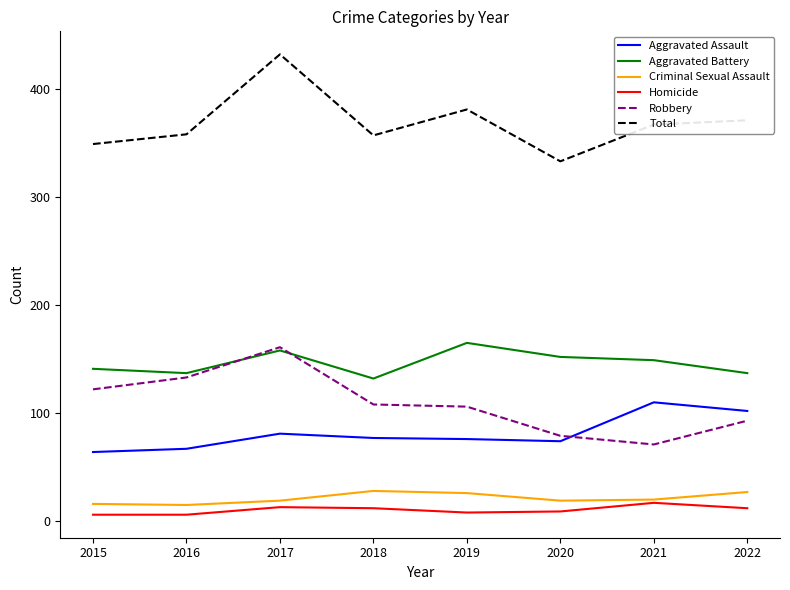

True or false: Homicide has a value of 9 at 2020.

True